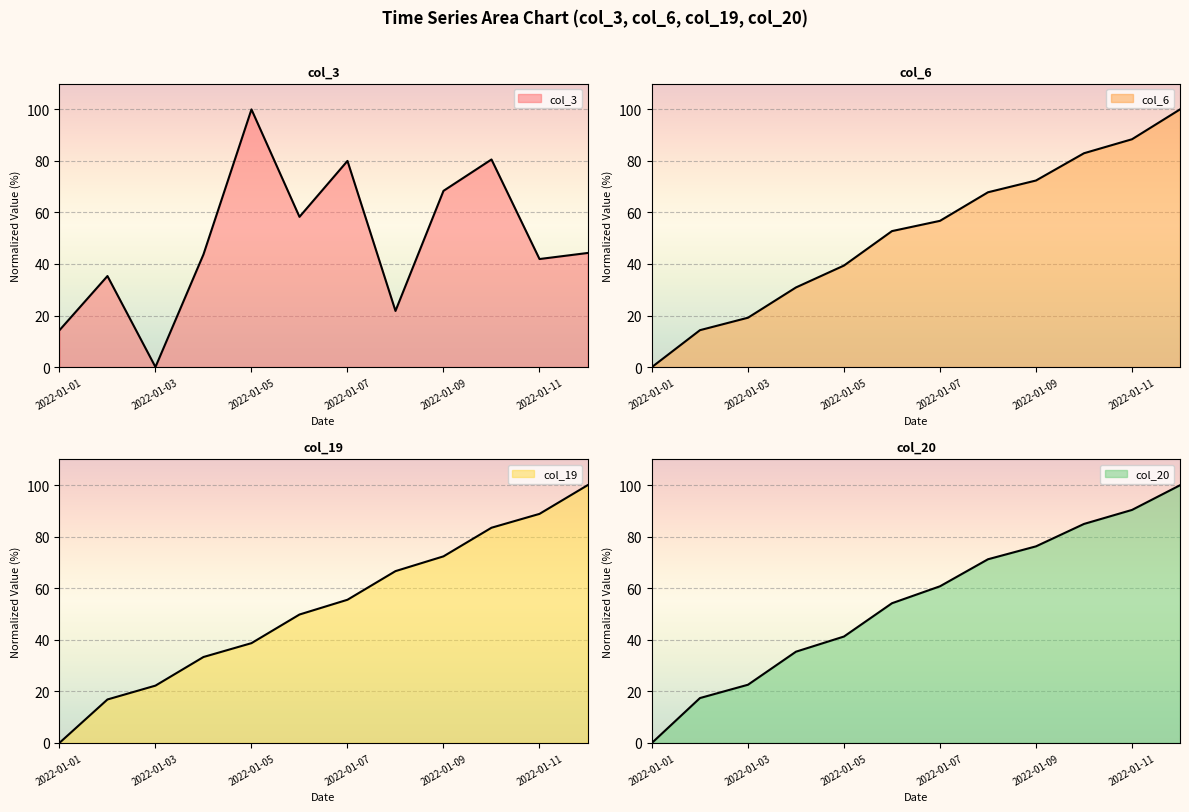

What is the maximum value shown in the chart?

100.0